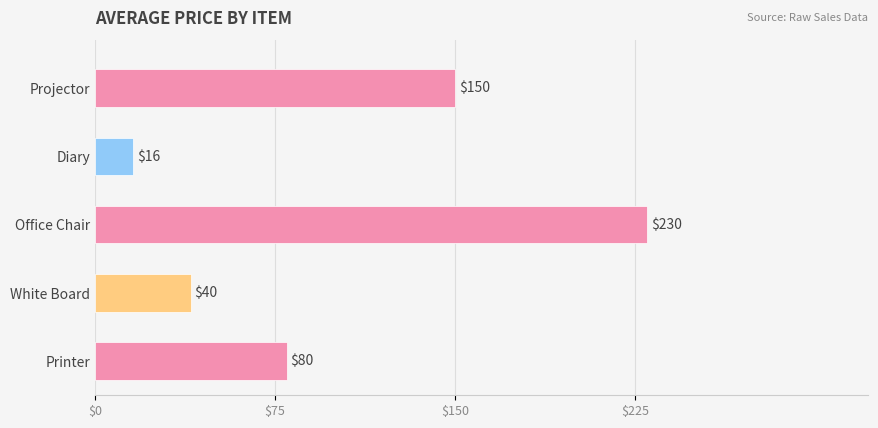

Which series has the widest spread of values?

Avg Price